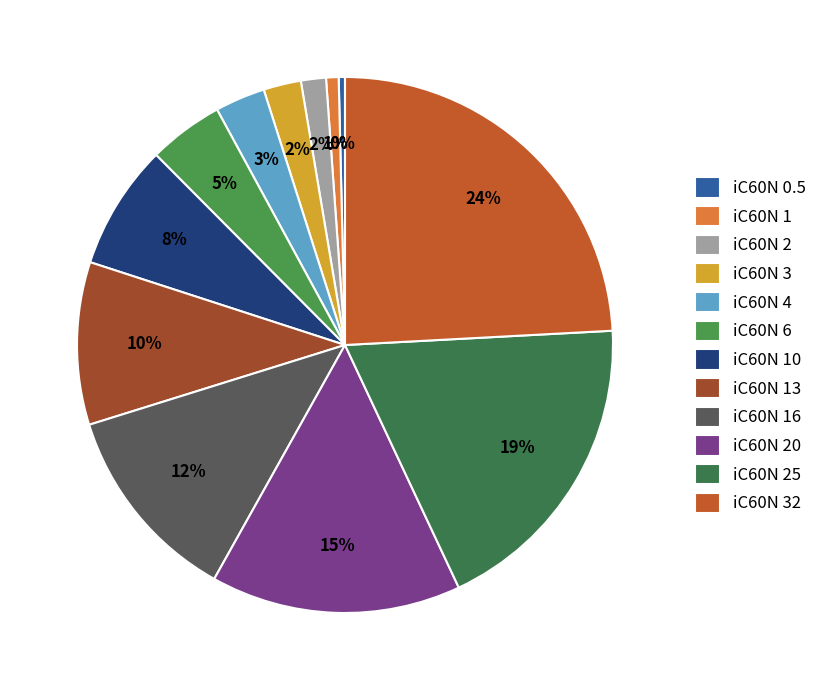

Is there a majority slice in this chart?

No